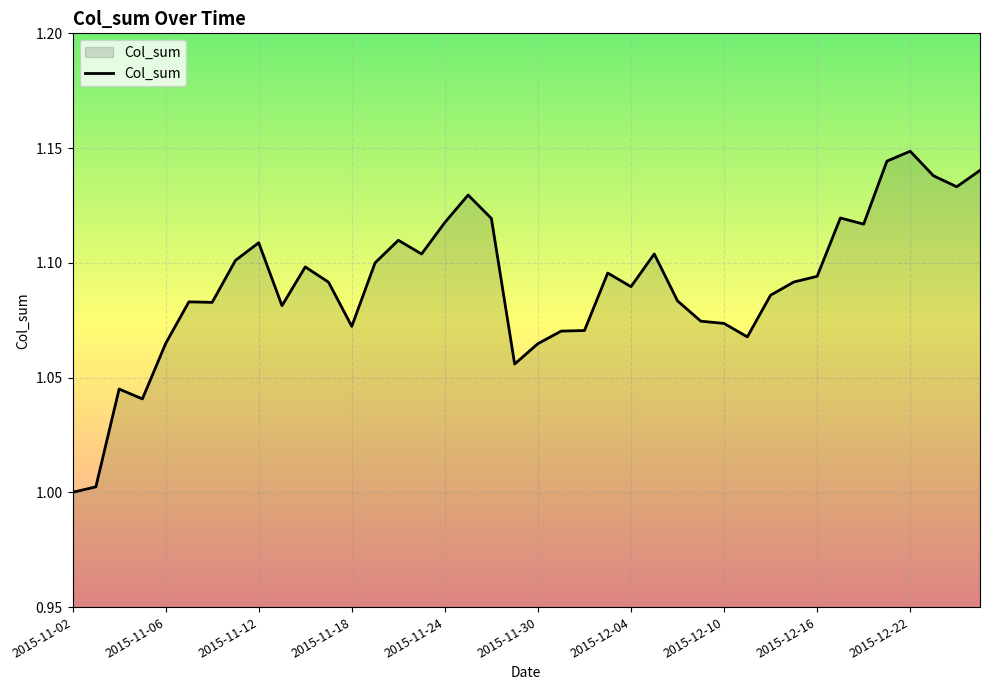

Rank the categories by value from lowest to highest.

2015-11-02, 2015-11-03, 2015-11-05, 2015-11-04, 2015-11-27, 2015-11-30, 2015-11-06, 2015-12-11, 2015-12-01, 2015-12-02, 2015-11-18, 2015-12-10, 2015-12-09, 2015-11-13, 2015-11-10, 2015-11-09, 2015-12-08, 2015-12-14, 2015-12-04, 2015-11-17, 2015-12-15, 2015-12-16, 2015-12-03, 2015-11-16, 2015-11-19, 2015-11-11, 2015-11-23, 2015-12-07, 2015-11-12, 2015-11-20, 2015-12-18, 2015-11-24, 2015-11-26, 2015-12-17, 2015-11-25, 2015-12-24, 2015-12-23, 2015-12-25, 2015-12-21, 2015-12-22